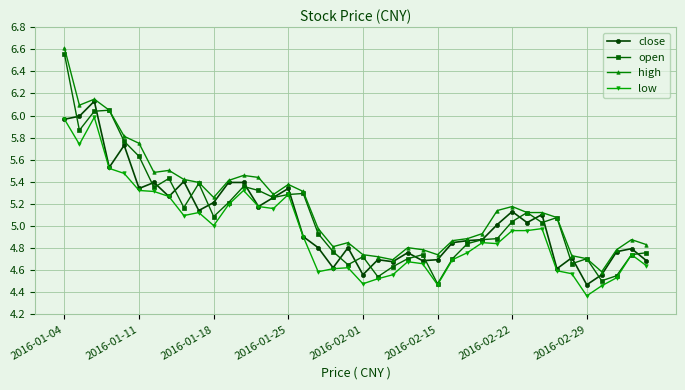

True or false: open has more than 0 points higher than both neighbors.

True